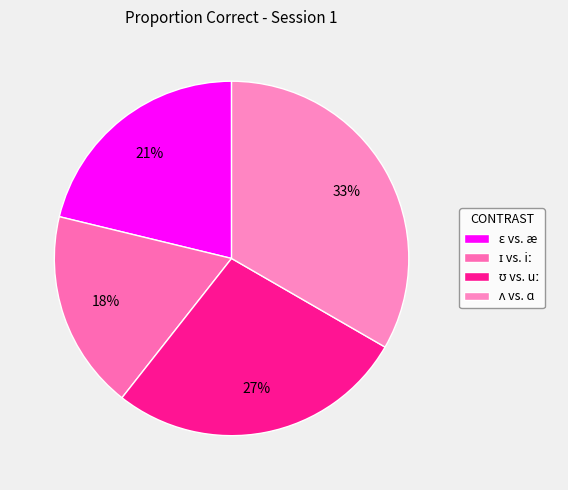

Does any single category account for the majority?

No